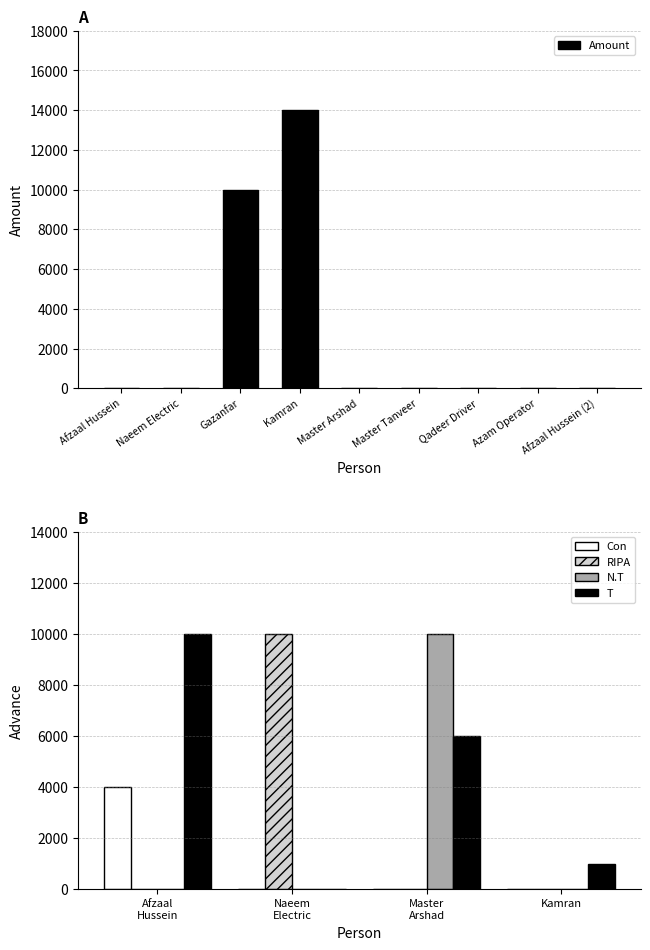

Which category has the highest value in the Amount series?

Kamran